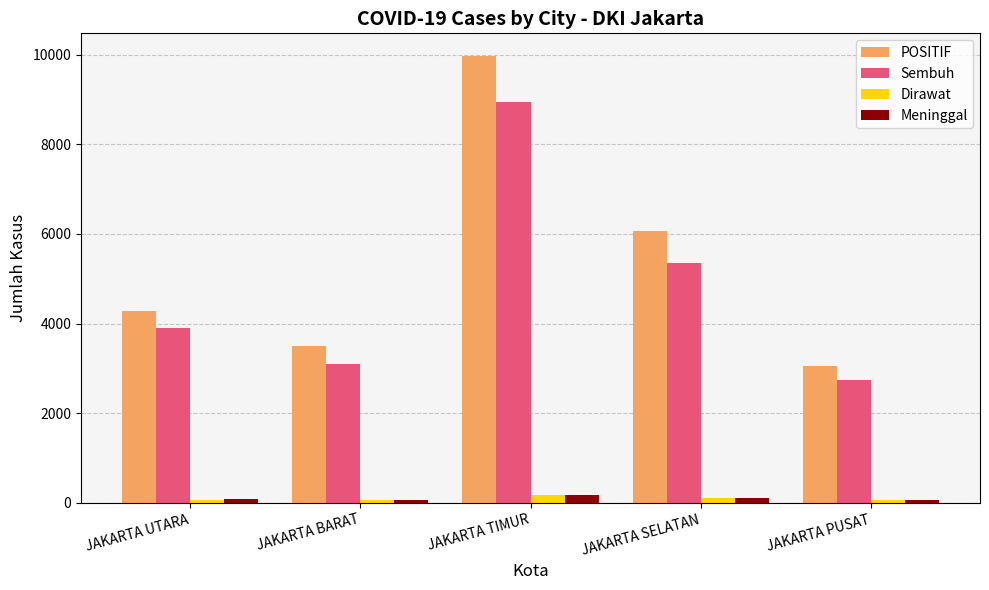

What value does the Sembuh series have at JAKARTA UTARA, to the nearest 100?

3900